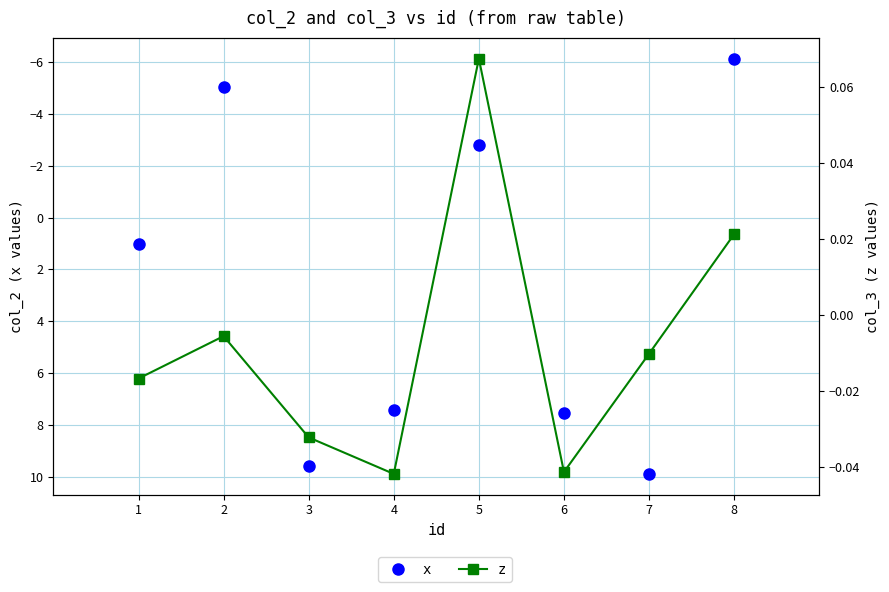

What is the difference between the maximum and minimum values in the x series?

16.0